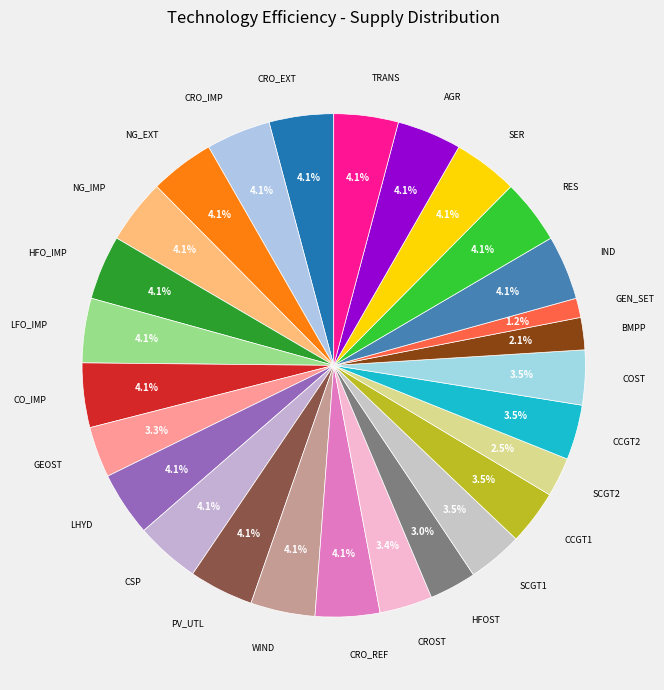

What is the ratio of the value at WIND to the value at CRO_IMP?

1.0